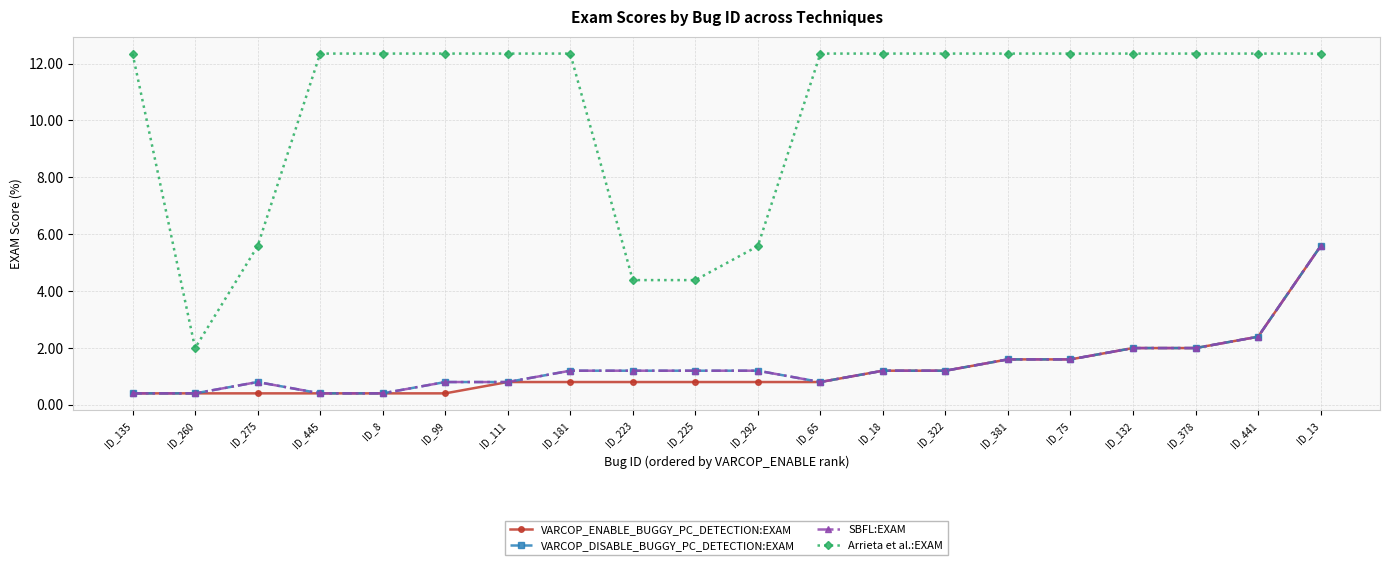

At which category does the chart reach its peak across all series?

ID_135